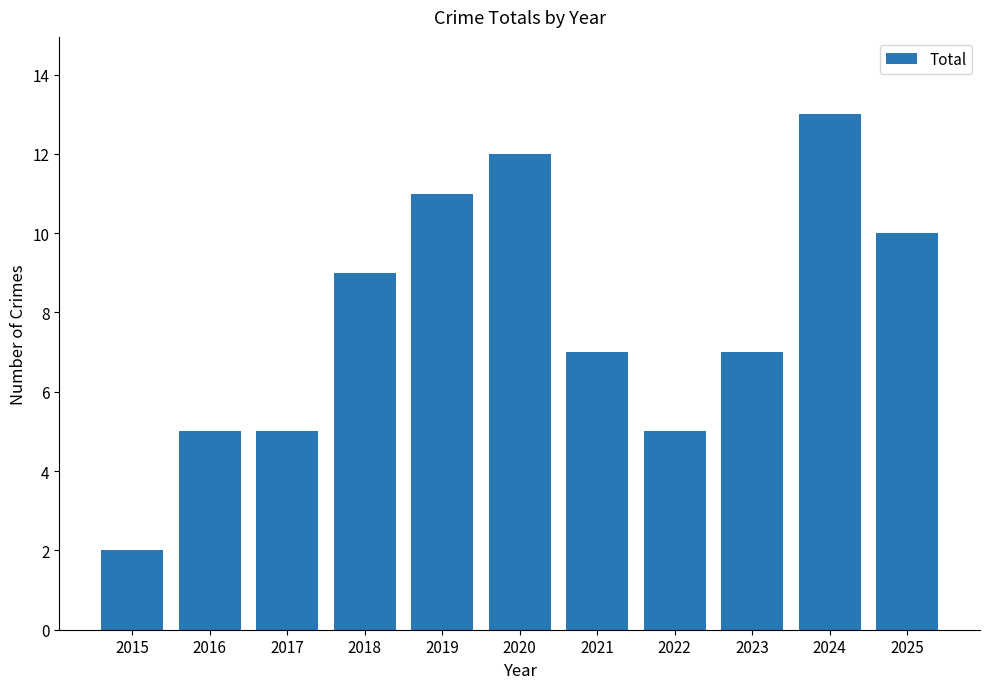

What is the change in value from 2021 to 2024?

+6